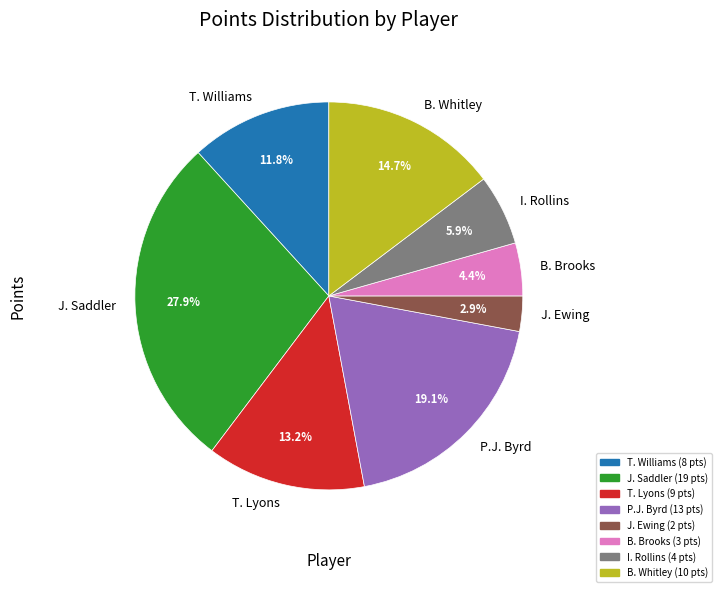

Does any single category account for the majority?

No